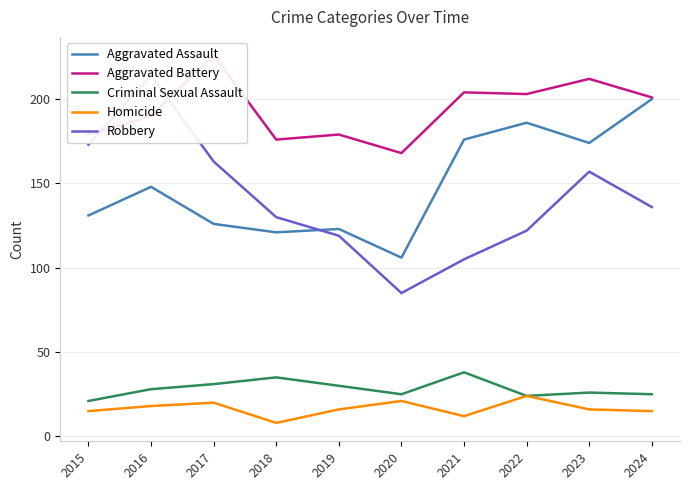

Read the Aggravated Battery value at 2023, to the nearest 10.

210